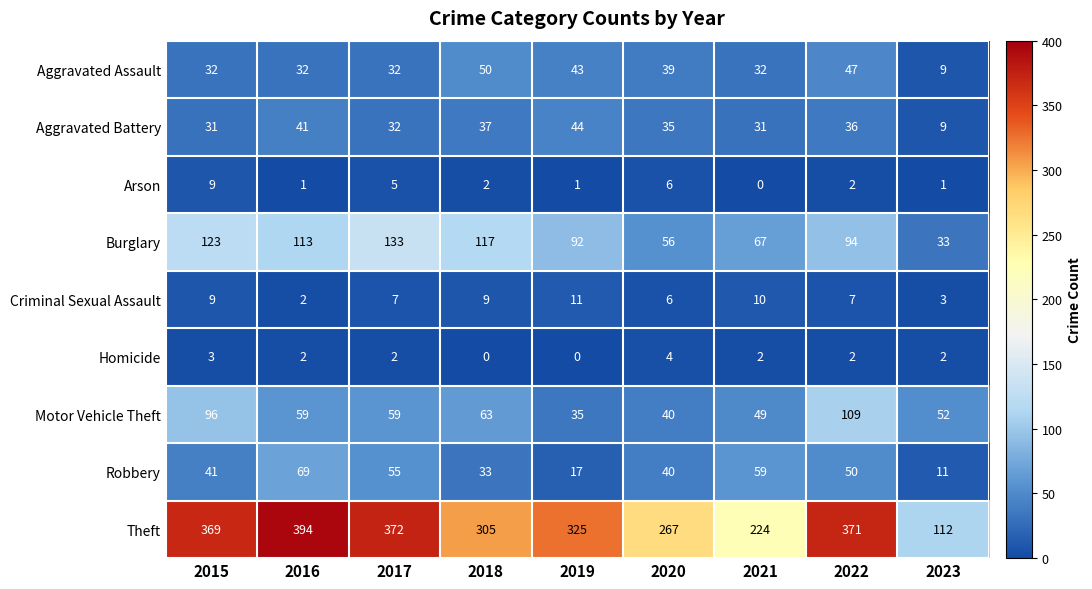

List the series in order of their peak value, highest first.

Theft, Burglary, Motor Vehicle Theft, Robbery, Aggravated Assault, Aggravated Battery, Criminal Sexual Assault, Arson, Homicide